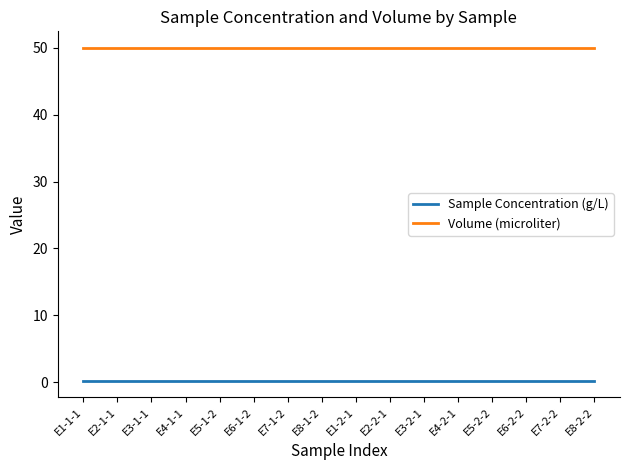

The value of Volume (microliter) at E8-2-2 is 50.0. True or false?

True